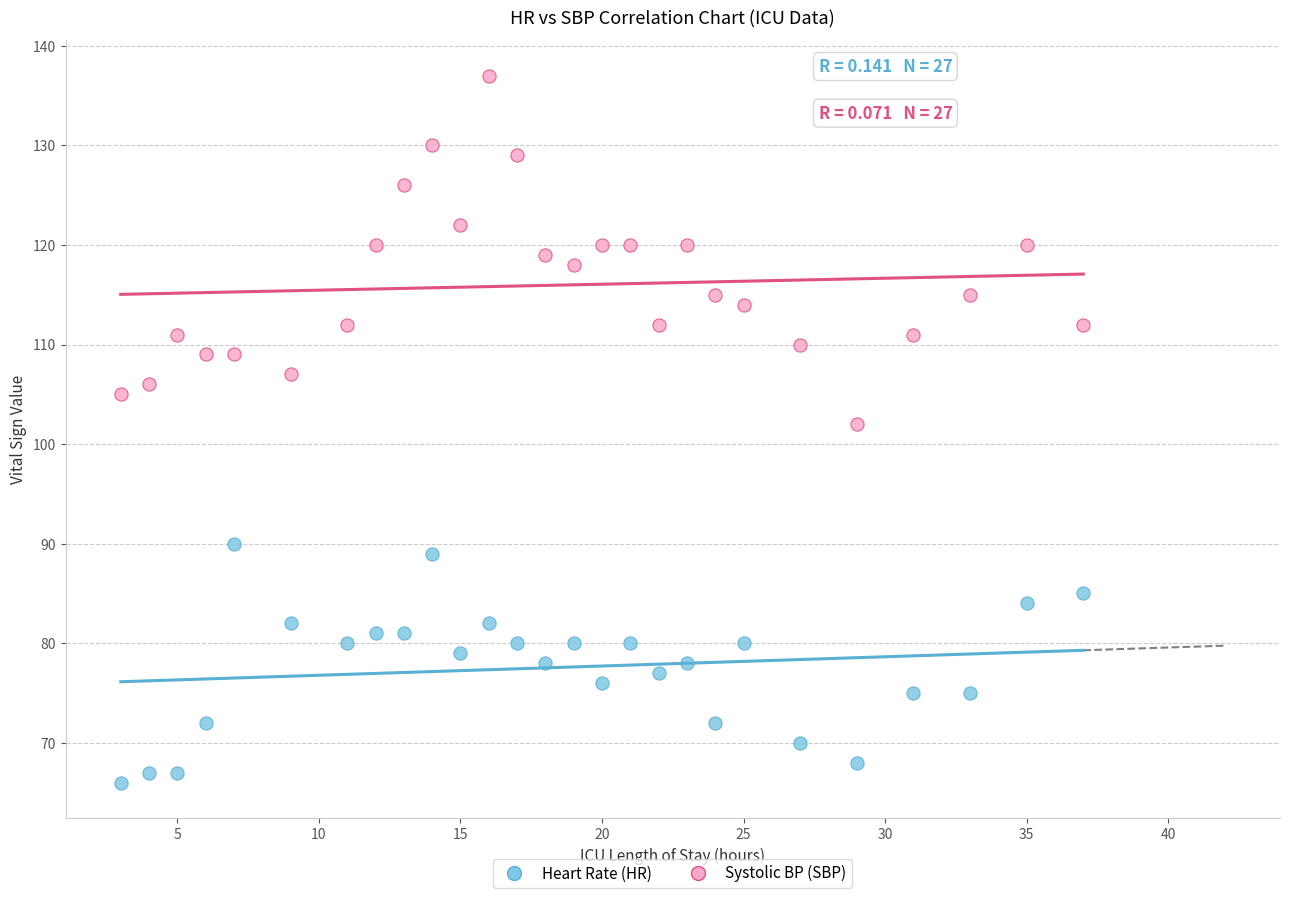

Across all data points, what is the range of X values (max minus min)?

34